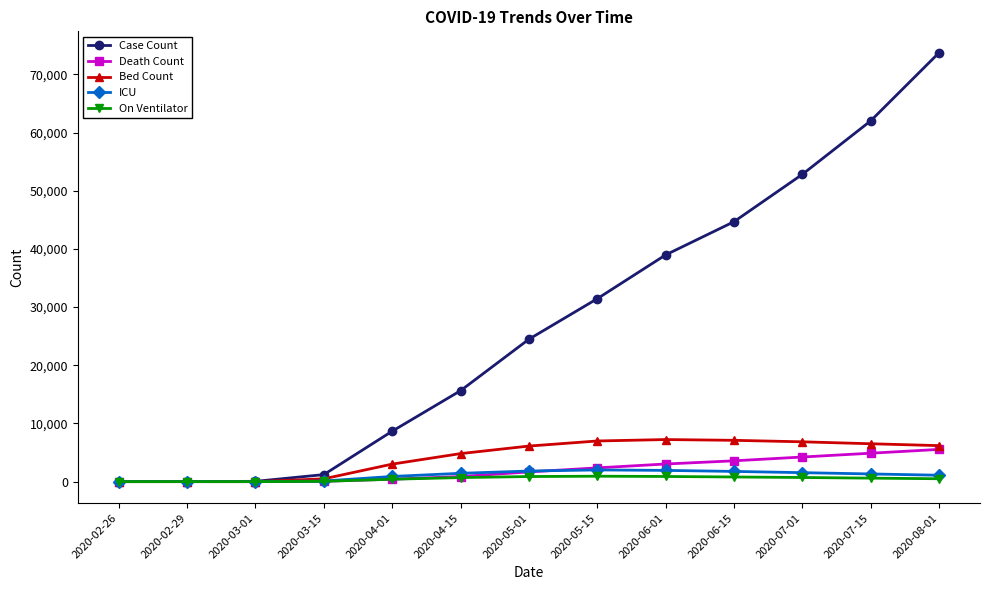

What is the label of the 4th point from the left?

2020-03-15